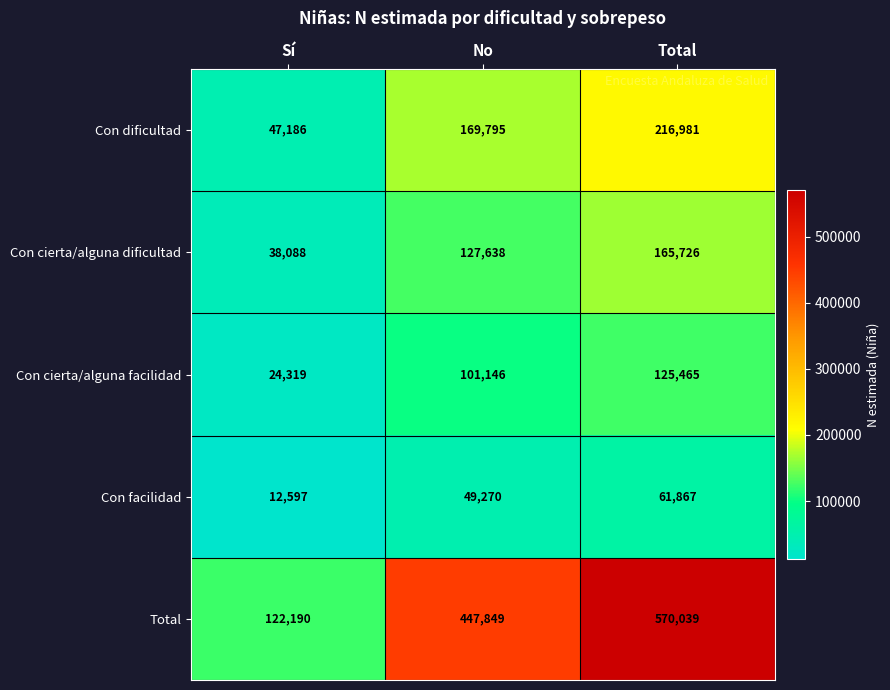

Which series has the largest total across all categories?

Total